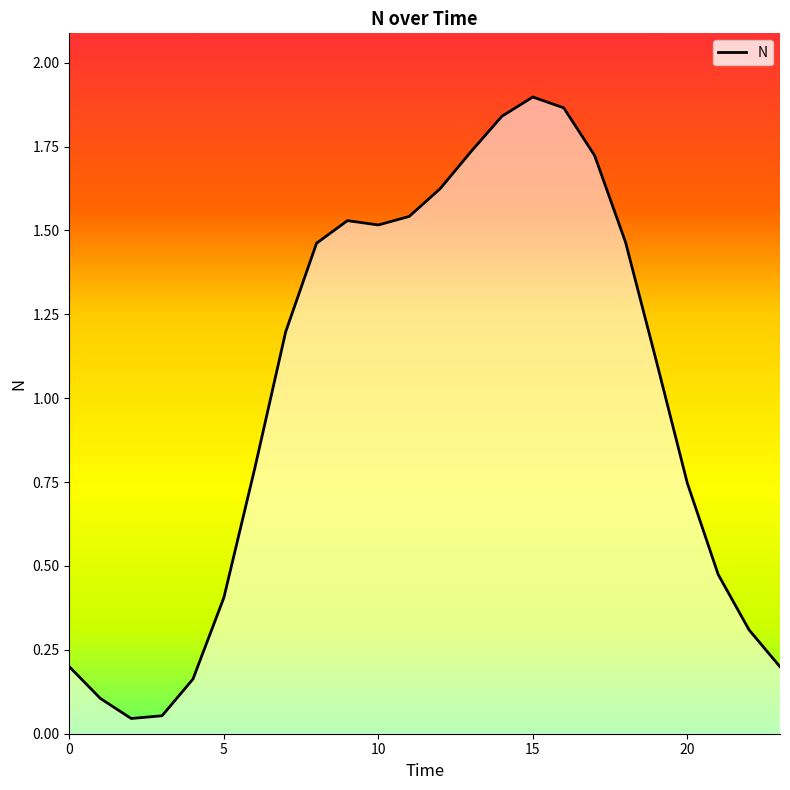

What is the label of the 3rd point from the right?

21